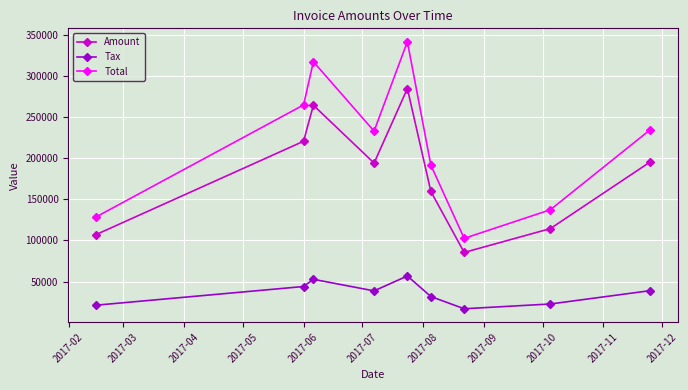

What is the value of the Total point at the 6th from the left?

191358.0